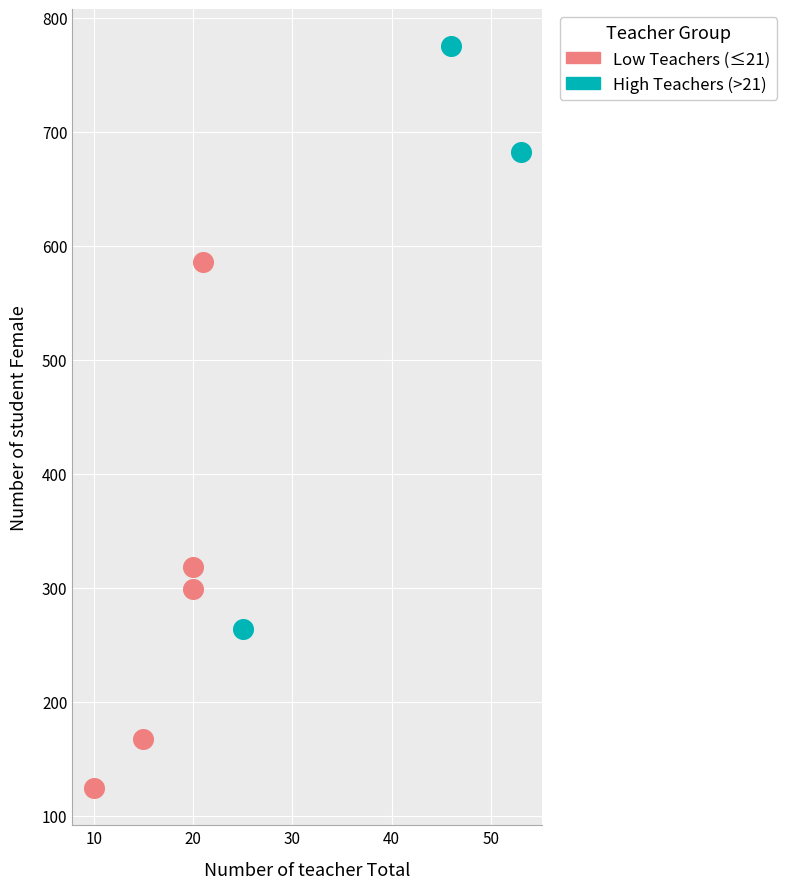

Which series contains the lowest Y value?

Low Teachers (≤21)